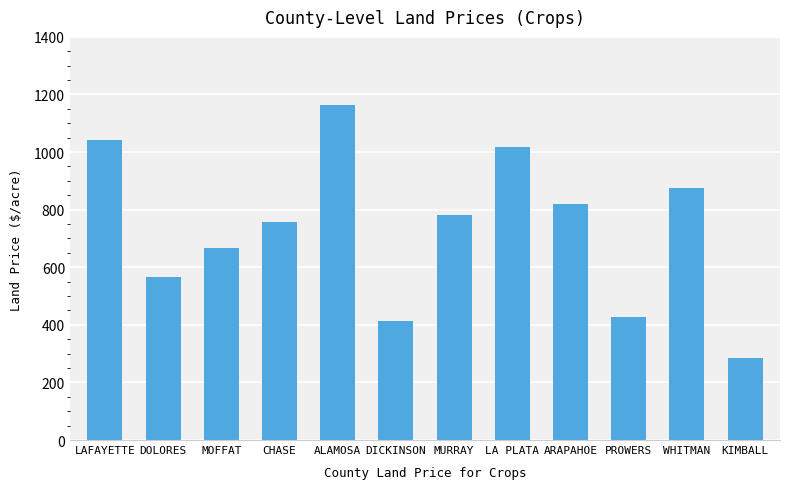

How many bars are there in total?

12